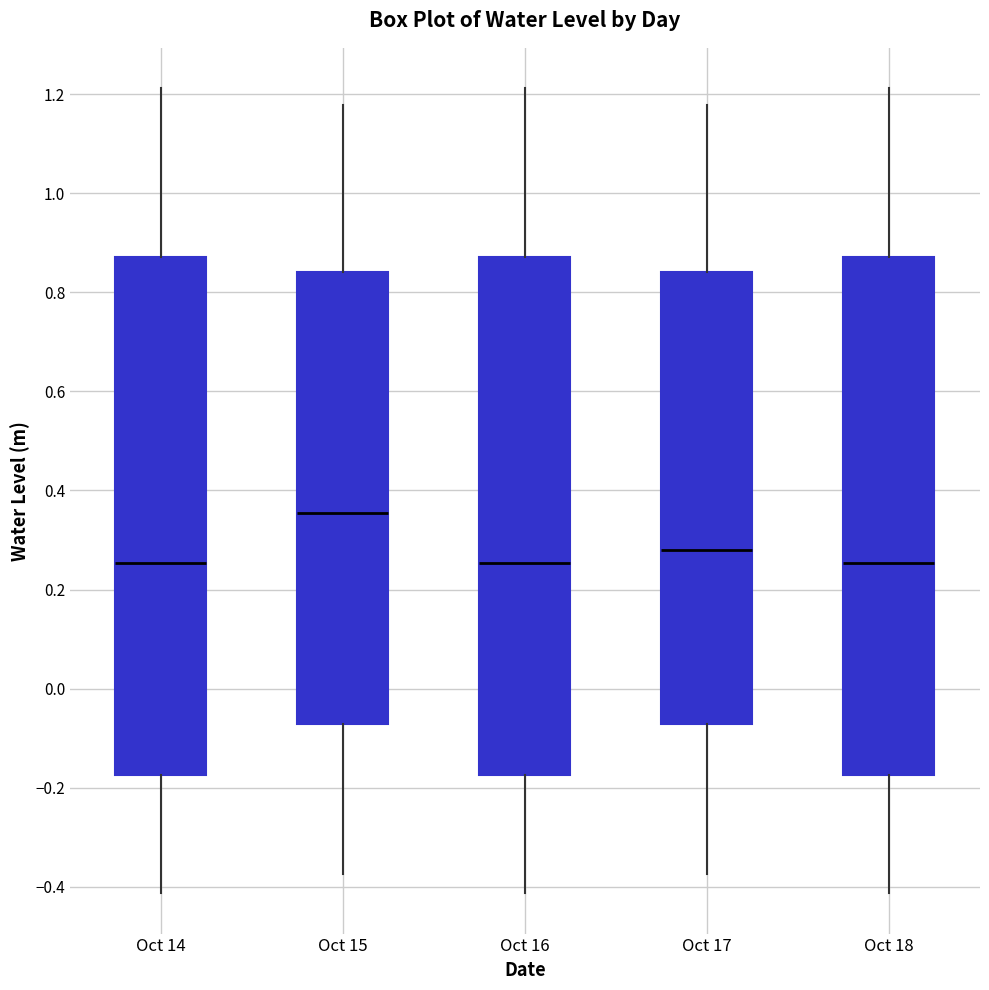

Reading left to right, read every box against the y-axis: the position of its median line, the range the box covers, and the ends of its whiskers. The values are not printed on the chart, so give them approximately, as read against the axis.

Oct 14: median 0.26, box -0.18 to 0.88, whiskers -0.42 to 1.22
Oct 15: median 0.36, box -0.08 to 0.84, whiskers -0.38 to 1.18
Oct 16: median 0.26, box -0.18 to 0.88, whiskers -0.42 to 1.22
Oct 17: median 0.28, box -0.08 to 0.84, whiskers -0.38 to 1.18
Oct 18: median 0.26, box -0.18 to 0.88, whiskers -0.42 to 1.22